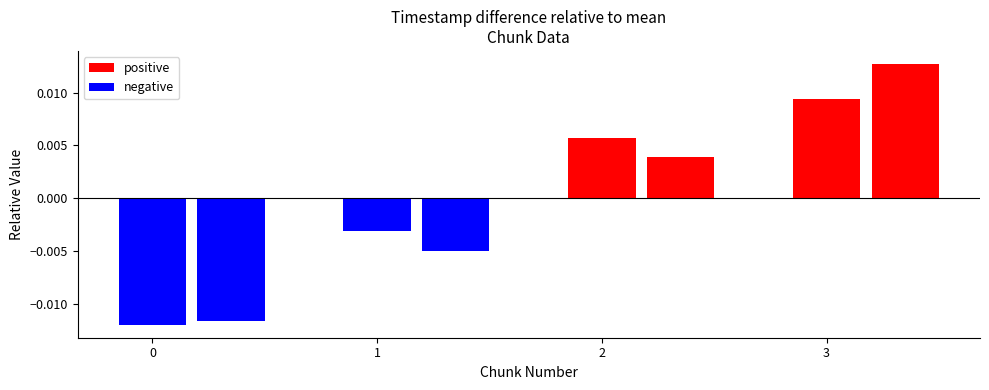

Count the number of categories in the chart.

4